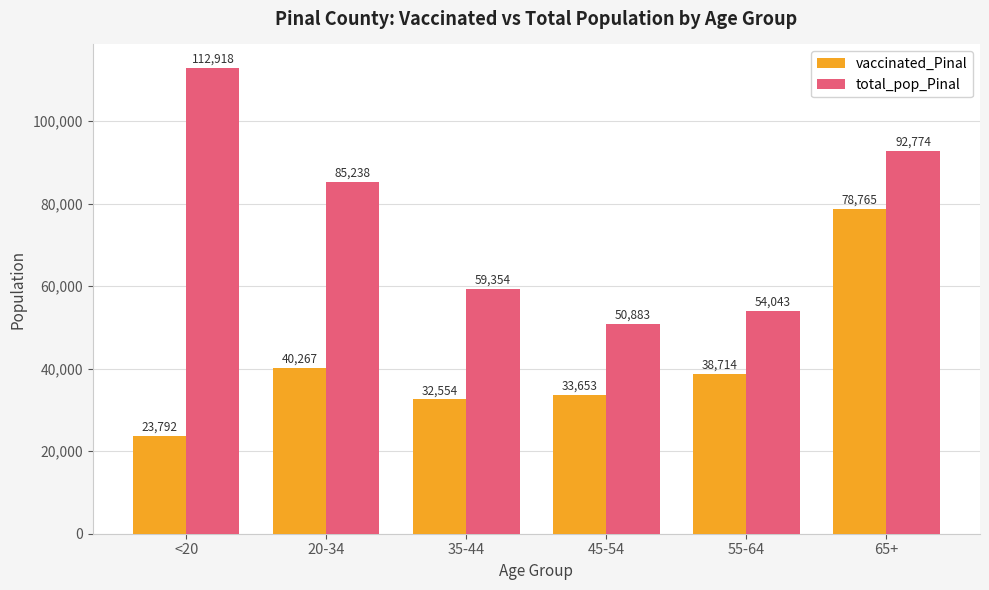

How many data points in vaccinated_Pinal are less than 38714?

3